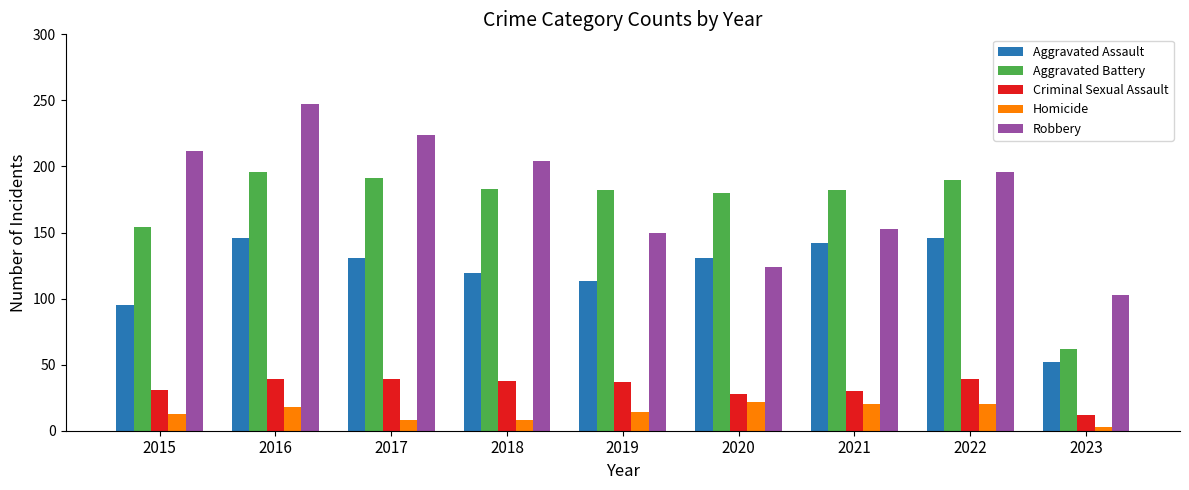

What is the value of the Aggravated Battery bar at the 2nd from the left?

196